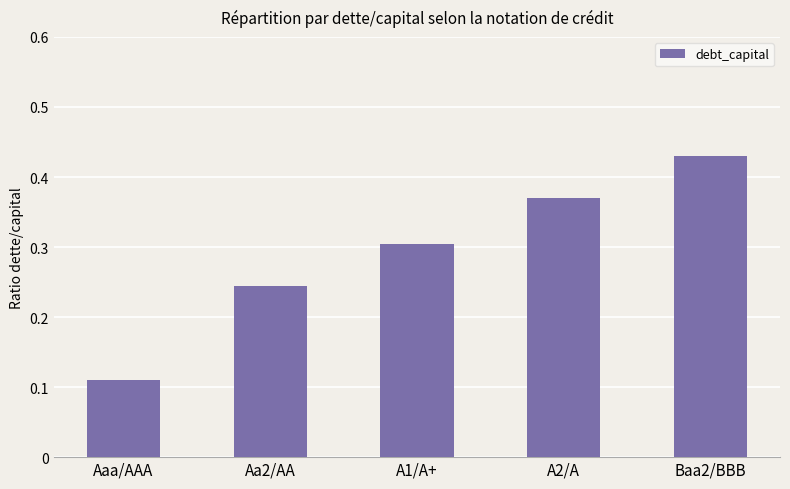

True or false: the data shows 0.1 at Baa2/BBB.

False